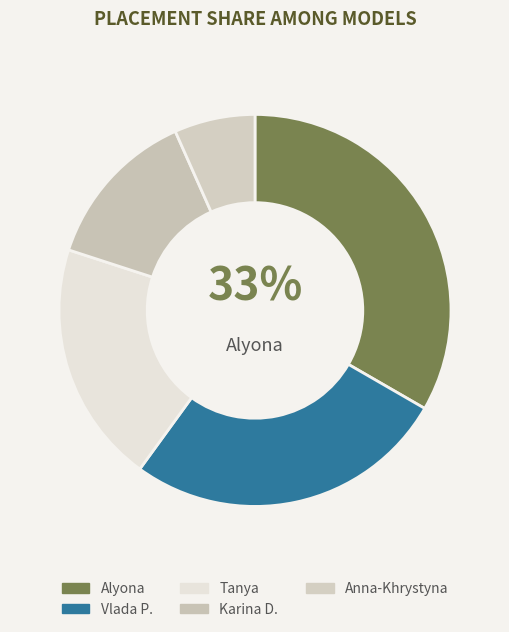

To the nearest percent, what is the average slice percentage?

20%